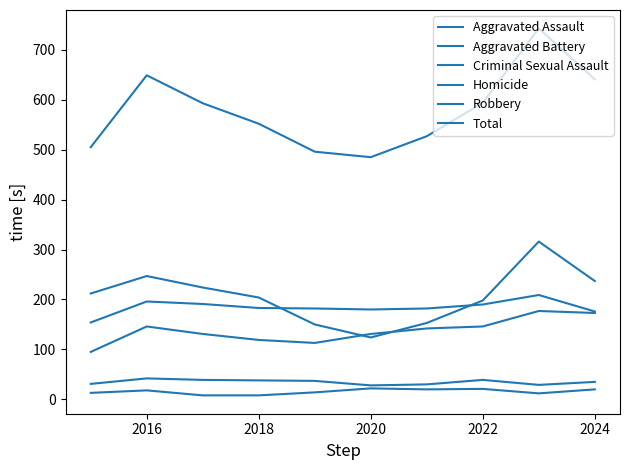

At which label is Homicide closest to 15?

2022